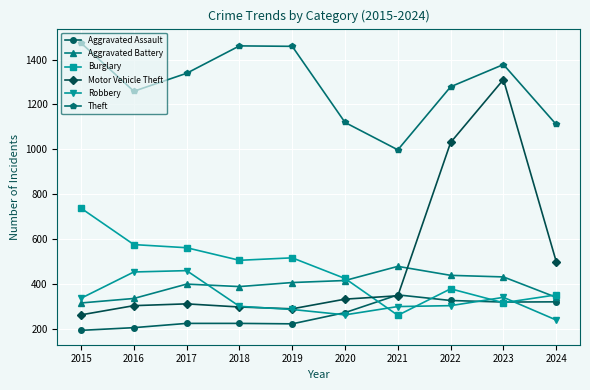

What is the approximate value of Aggravated Assault at 2023, to the nearest 5?

320